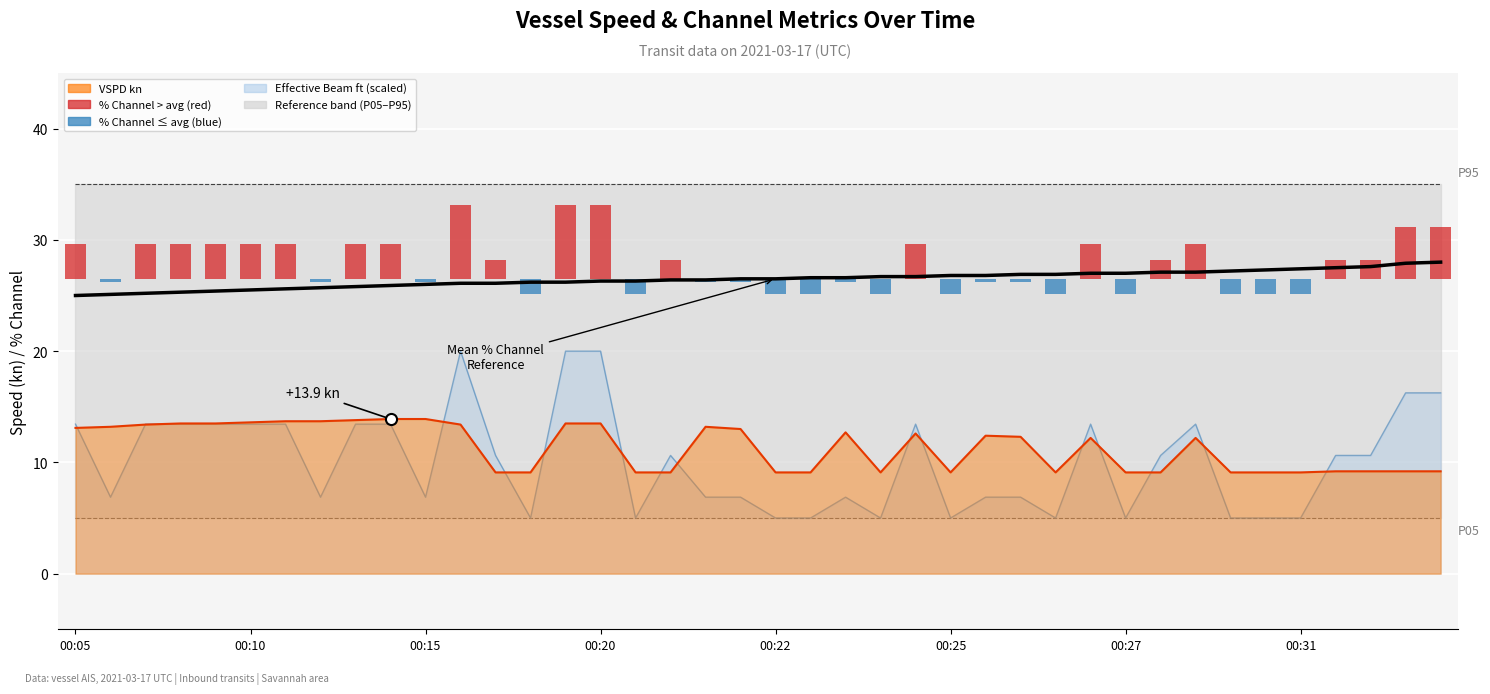

What is the difference between the maximum and minimum values?

3.0